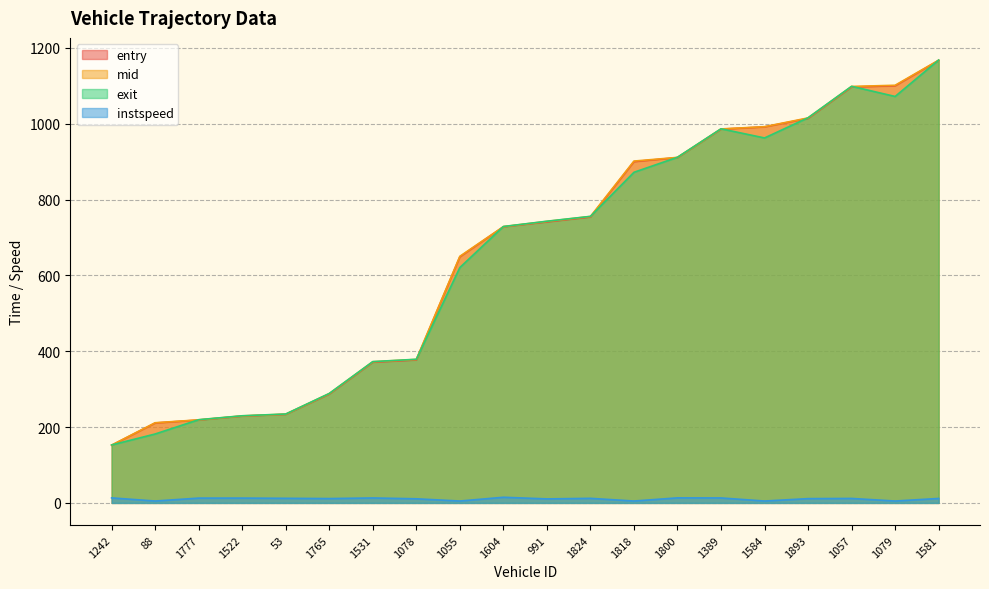

Reading right to left, what are all the values shown in this chart?

entry: 1581=1167.0	1079=1100.0	1057=1097.0	1893=1014.0	1584=991.7	1389=985.7	1800=910.7	1818=900.0	1824=754.0	991=741.0	1604=728.1	1055=649.0	1078=377.0	1531=371.0	1765=287.0	53=233.5	1522=228.9	1777=218.6	88=210.8	1242=152.0
mid: 1581=1167.6	1079=1101.4	1057=1098.3	1893=1015.3	1584=992.1	1389=986.2	1800=911.2	1818=901.5	1824=755.4	991=742.4	1604=728.6	1055=650.3	1078=378.4	1531=372.3	1765=288.2	53=234.1	1522=229.5	1777=219.1	88=211.4	1242=152.5
exit: 1581=1168.0	1079=1071.9	1057=1098.7	1893=1015.7	1584=962.5	1389=986.6	1800=911.5	1818=871.9	1824=755.7	991=742.9	1604=728.9	1055=620.8	1078=378.8	1531=372.6	1765=288.6	53=234.4	1522=229.8	1777=219.4	88=181.8	1242=152.8
instspeed: 1581=11.8	1079=5.0	1057=11.8	1893=11.3	1584=5.0	1389=13.1	1800=13.3	1818=5.0	1824=12.1	991=10.6	1604=14.9	1055=5.0	1078=10.8	1531=13.1	1765=11.5	53=12.1	1522=12.7	1777=12.7	88=5.0	1242=13.3